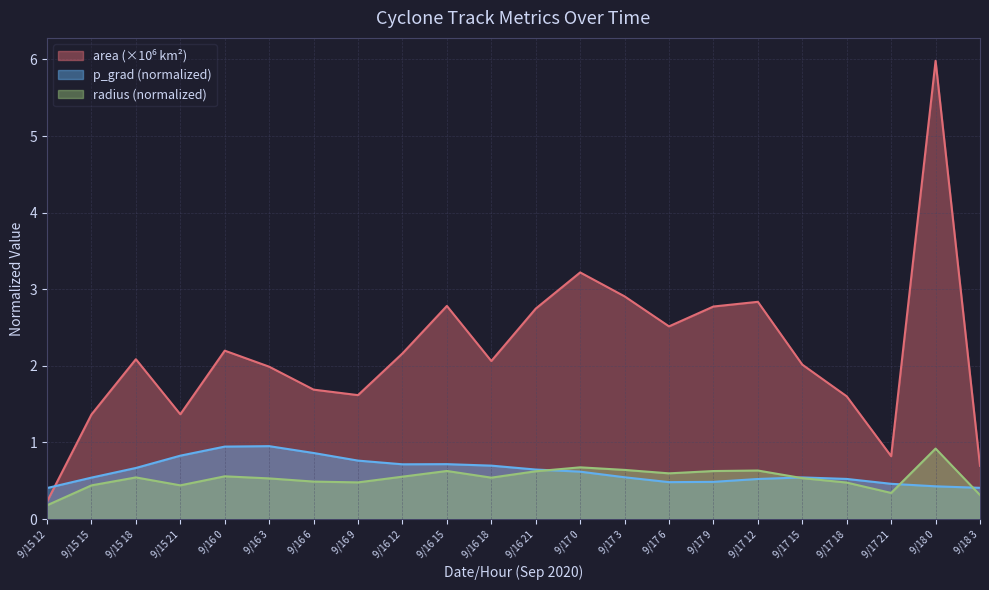

True or false: radius and area cross at least once.

False